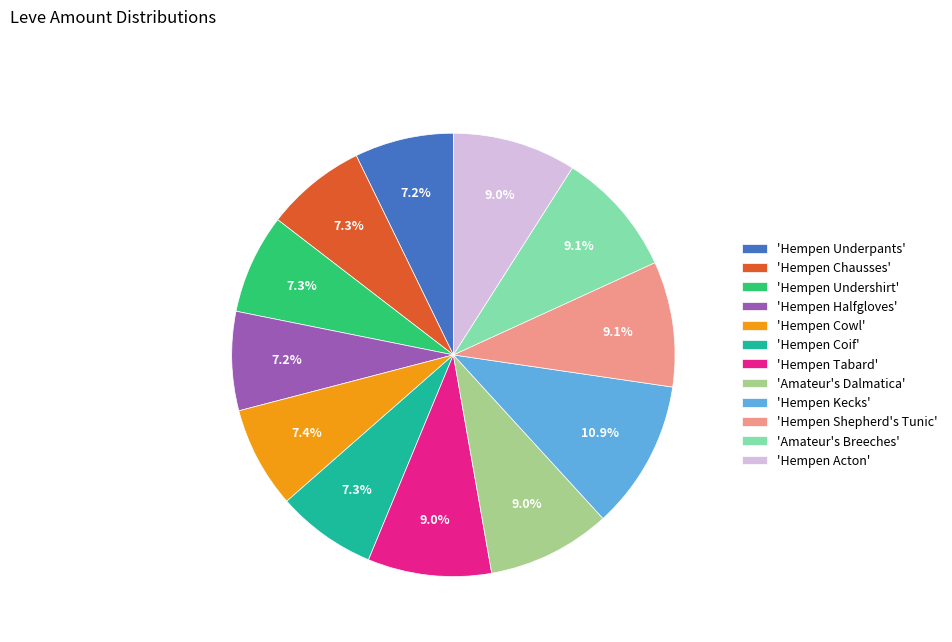

Approximately how many times larger is the value at 'Amateur's Dalmatica' compared to 'Hempen Undershirt'?

1.2